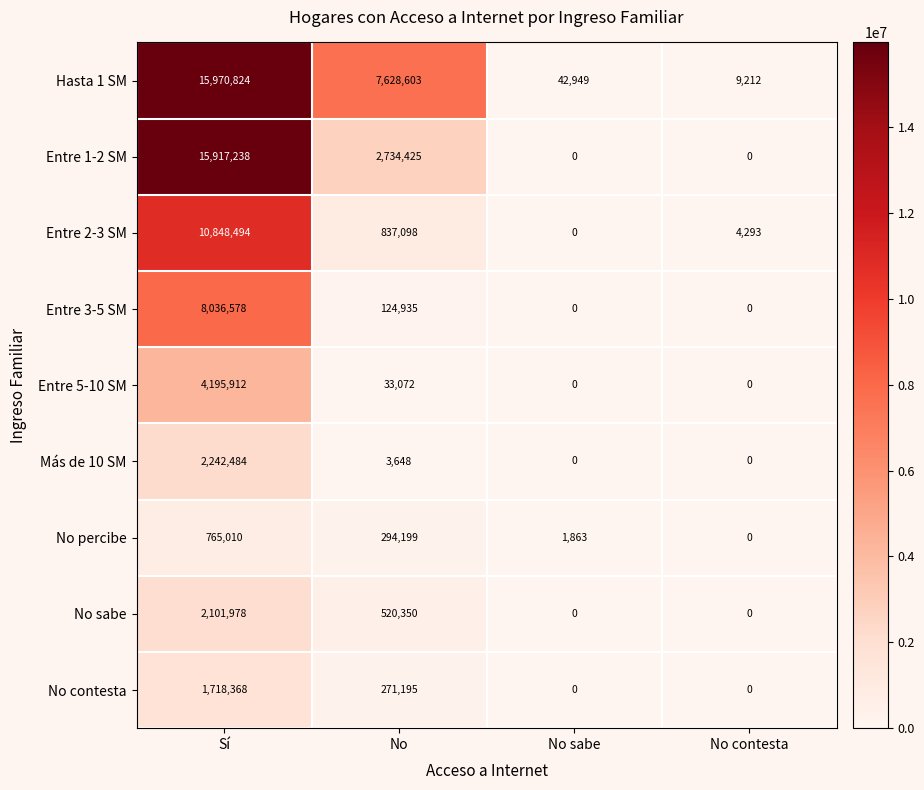

Count the number of categories in the chart.

4